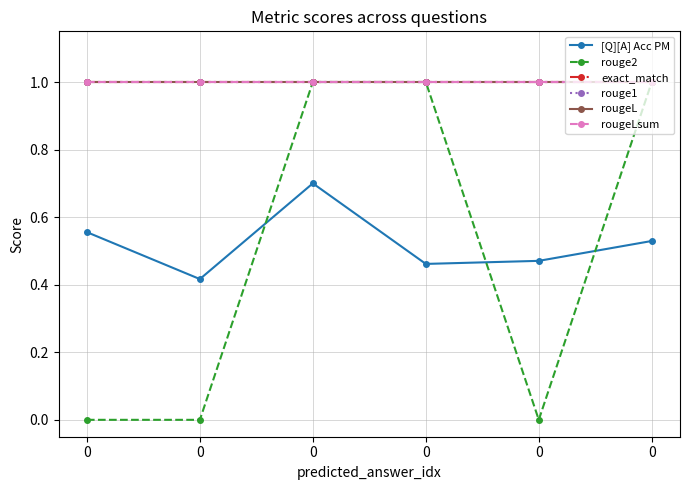

Rank the series at 0 from highest to lowest value.

exact_match, rouge1, rougeL, rougeLsum, [Q][A] Acc PM, rouge2